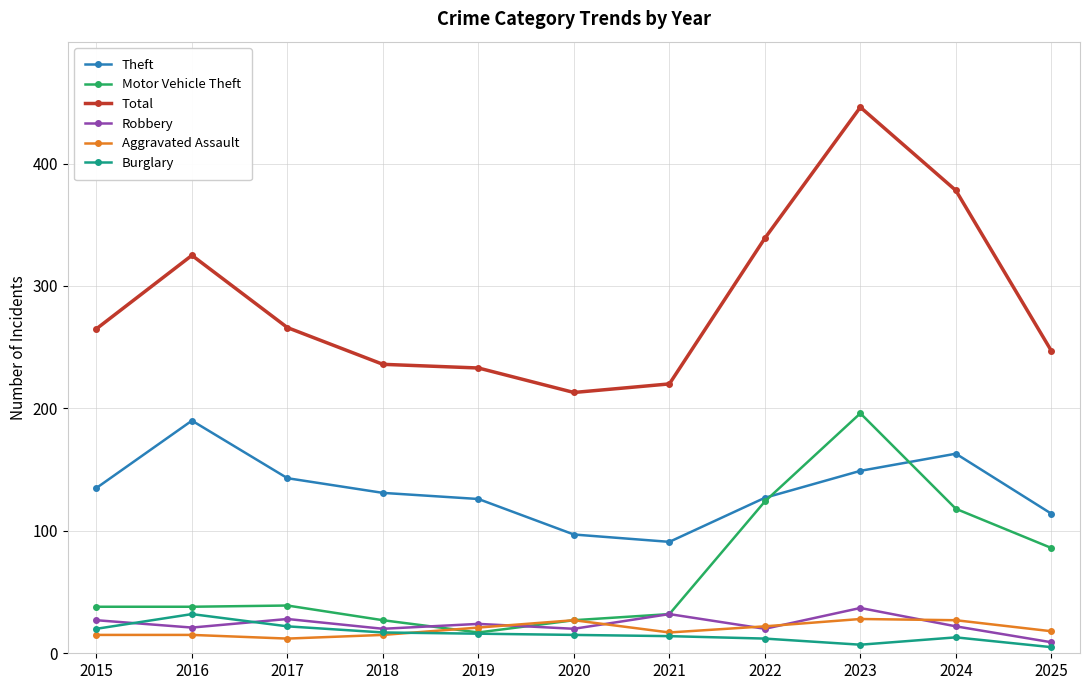

True or false: Motor Vehicle Theft has more than 0 interior local peaks.

True